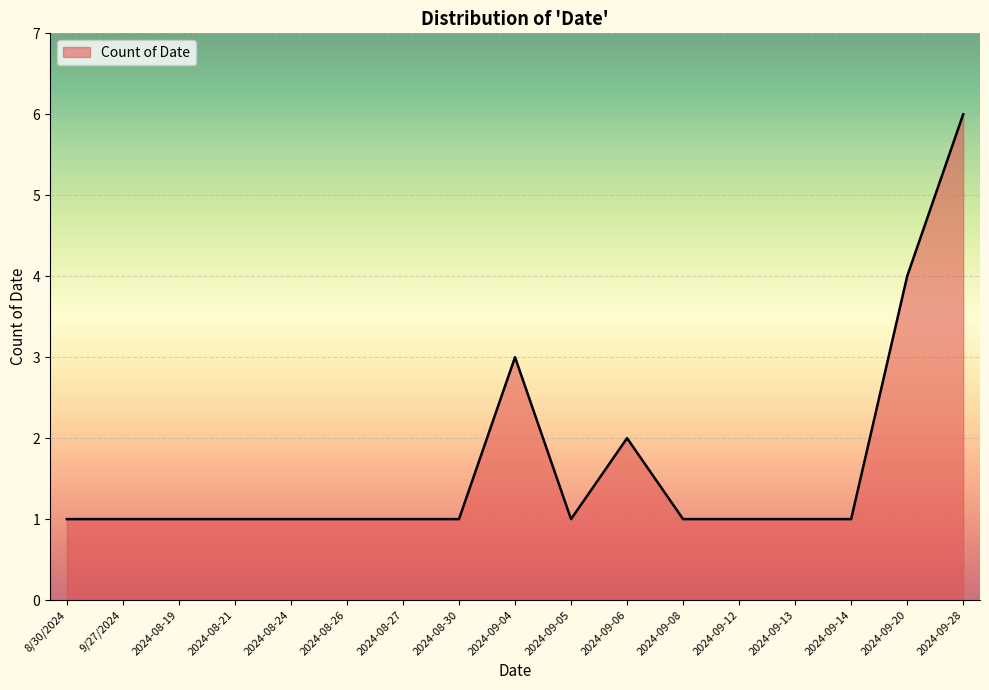

What position from the right is 2024-09-28?

1